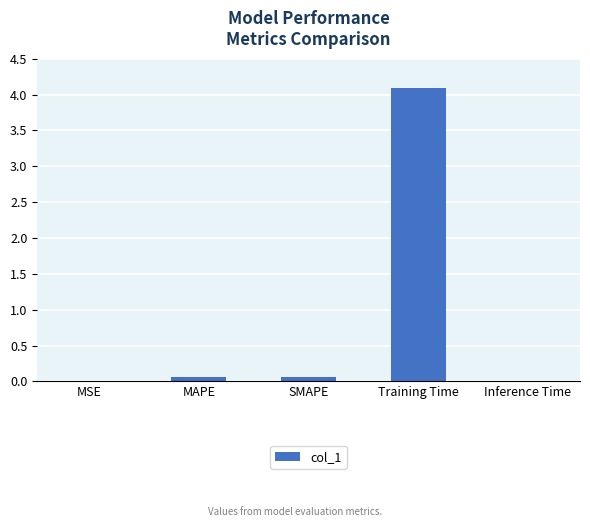

The value at MSE is 0.0. True or false?

True